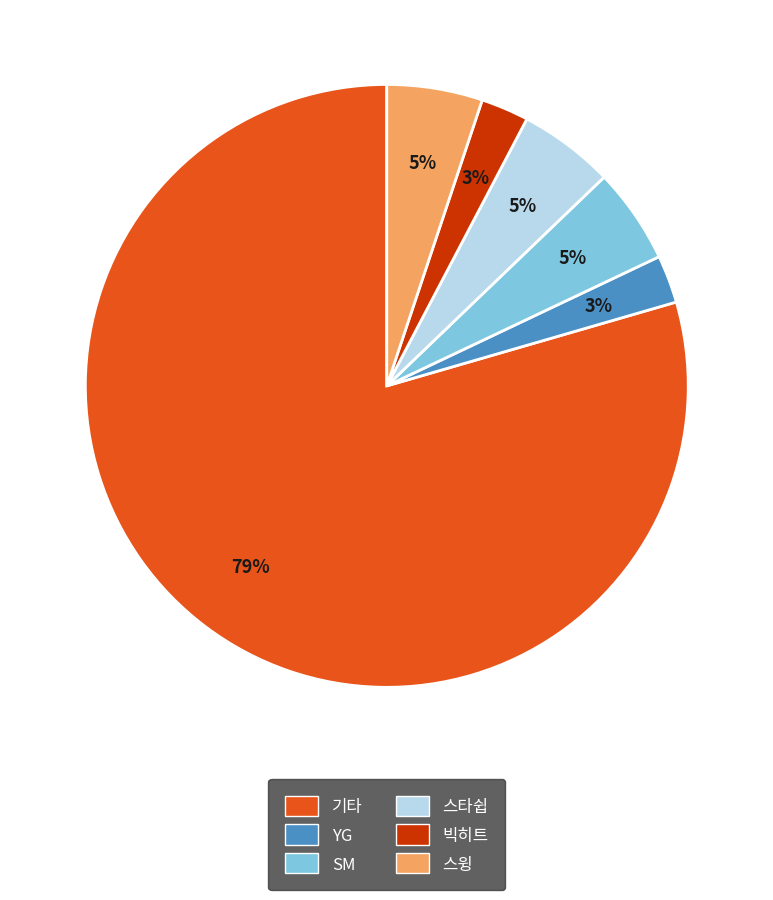

Between 스윙 and 빅히트, which is larger?

스윙